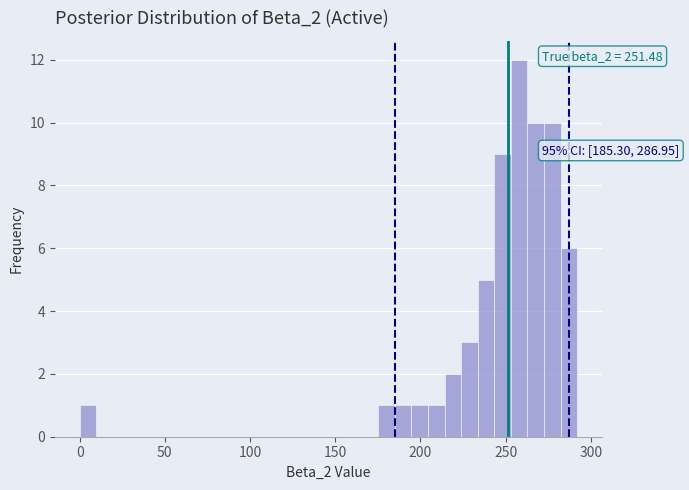

Around what value on the x-axis is the tallest bar? Give the approximate position of its centre, as read against the axis.

260